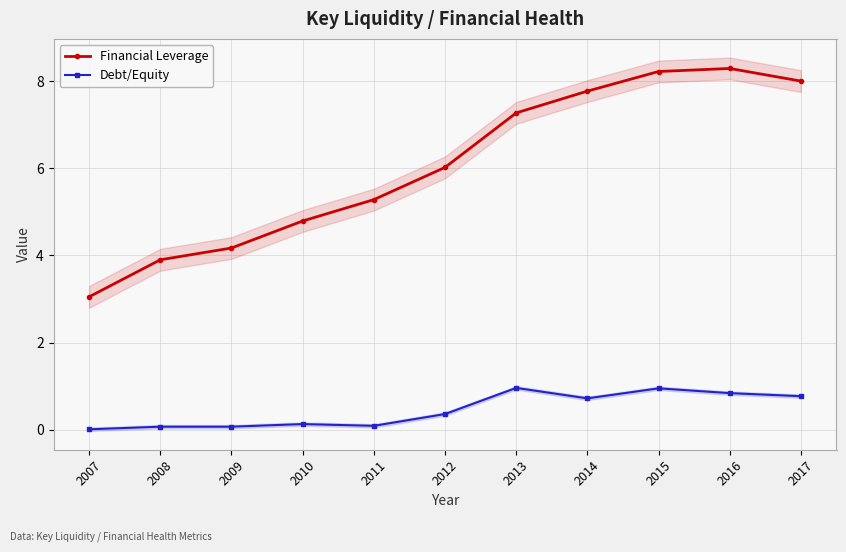

How many interior local valleys does the Debt/Equity series have?

2